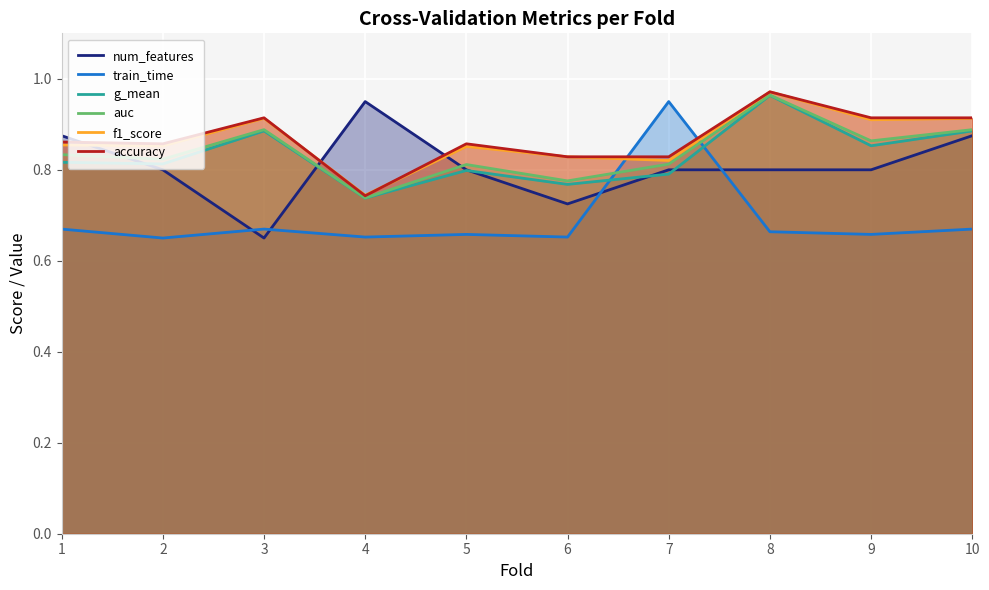

The train_time series shows 0.7 at 6. True or false?

True